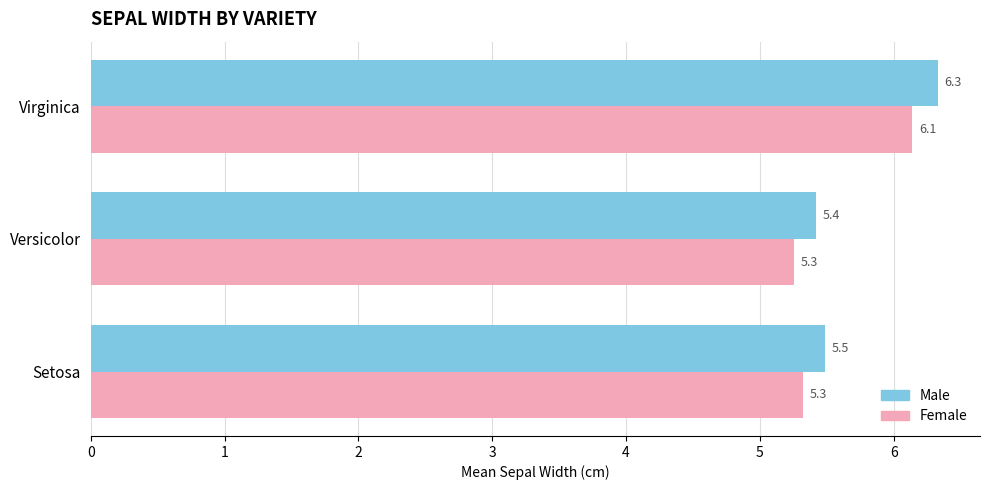

Is the value of Male at Setosa greater than the value of Female at Virginica?

No